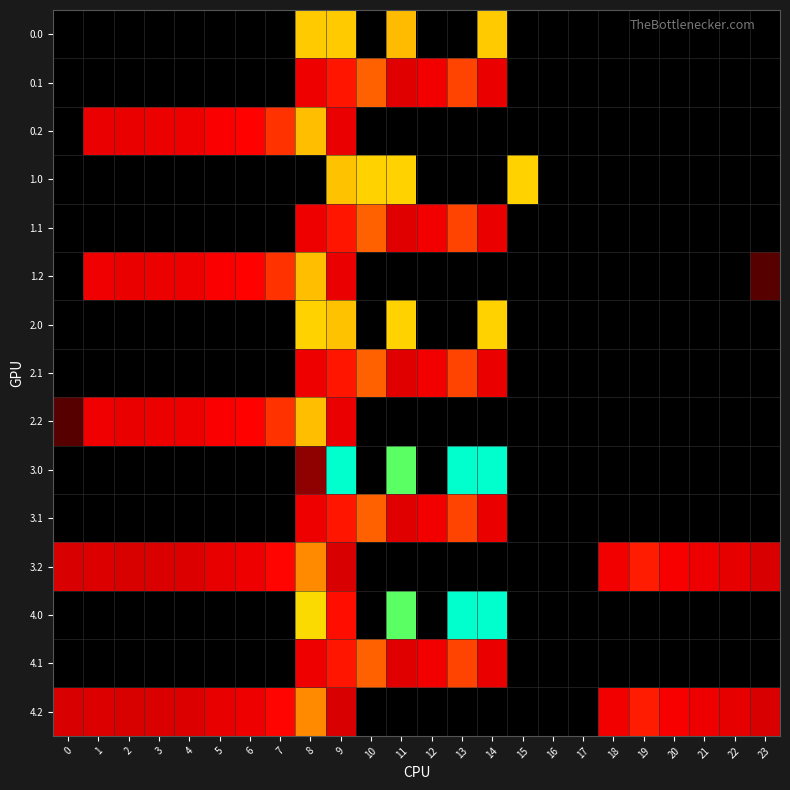

What is the spread (max minus min) of values at 10?

385.0